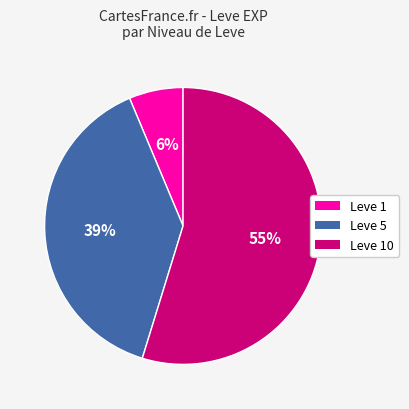

To the nearest percent, what is the average slice percentage?

33%